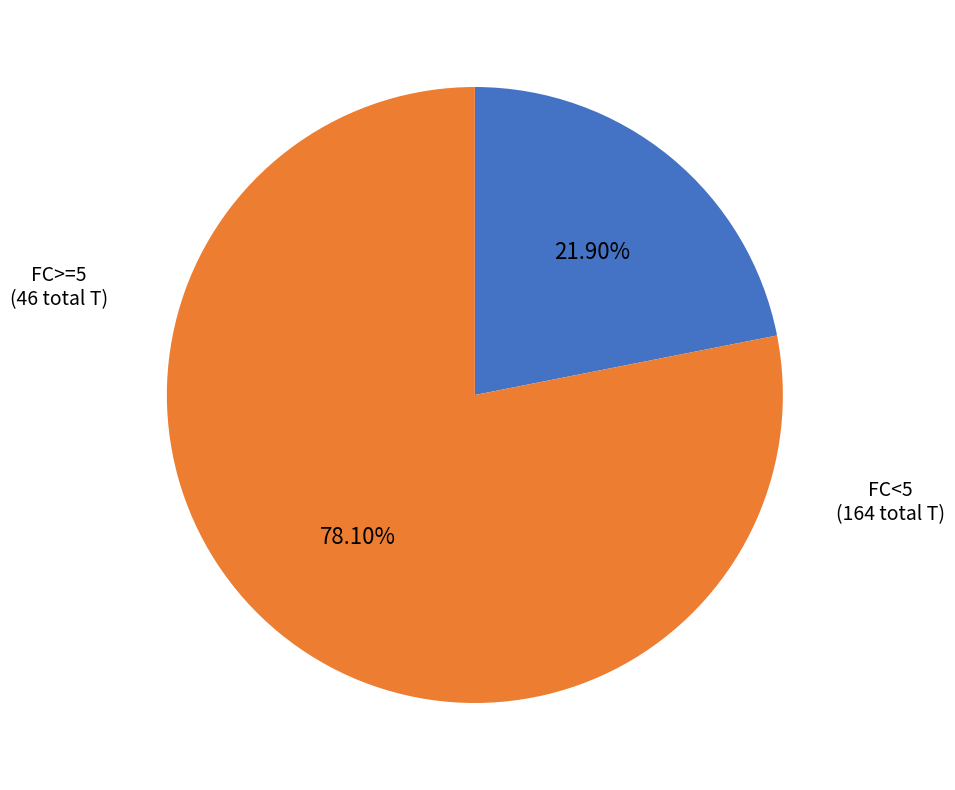

Is there a majority slice in this chart?

Yes